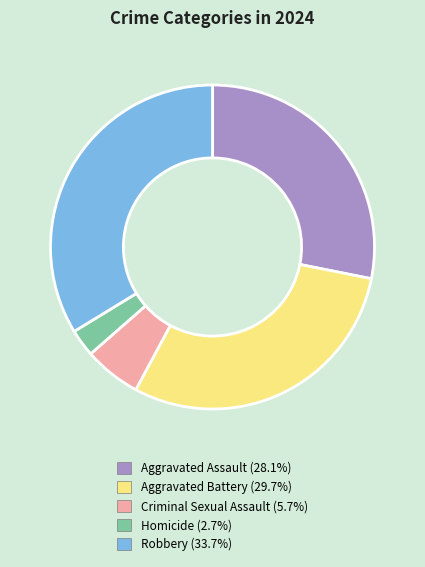

Between Robbery and Aggravated Battery, which is larger?

Robbery